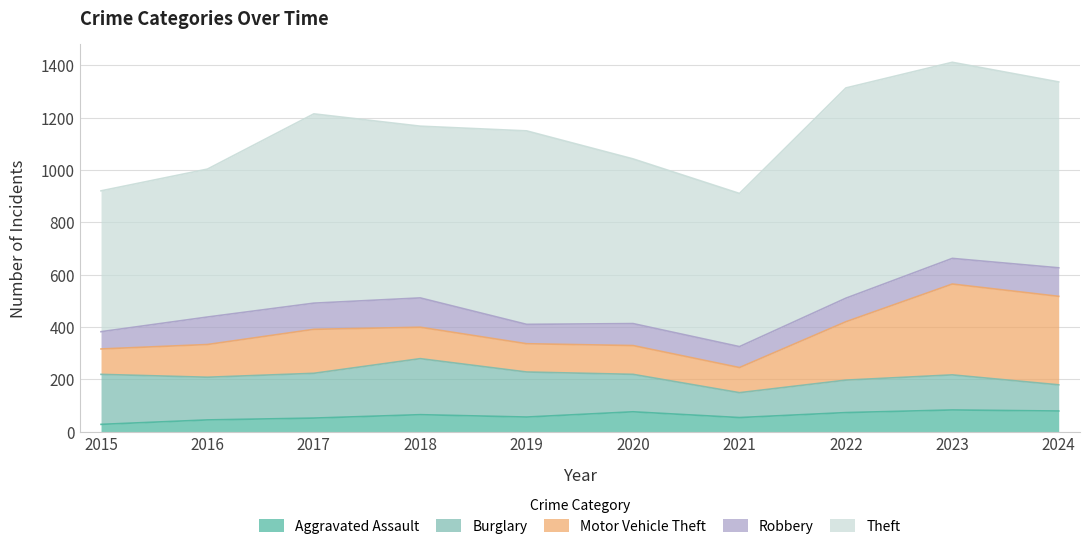

Between 2021 and 2024, which is larger?

2024